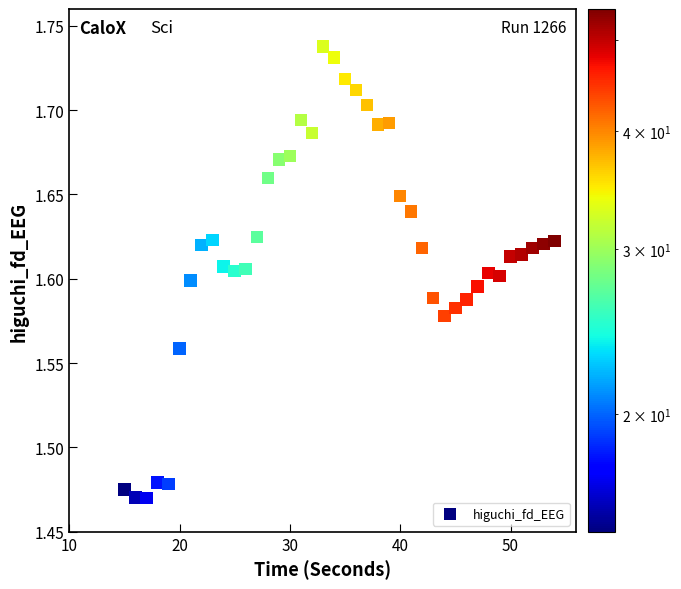

What is the range of Y values (max minus min)?

0.3